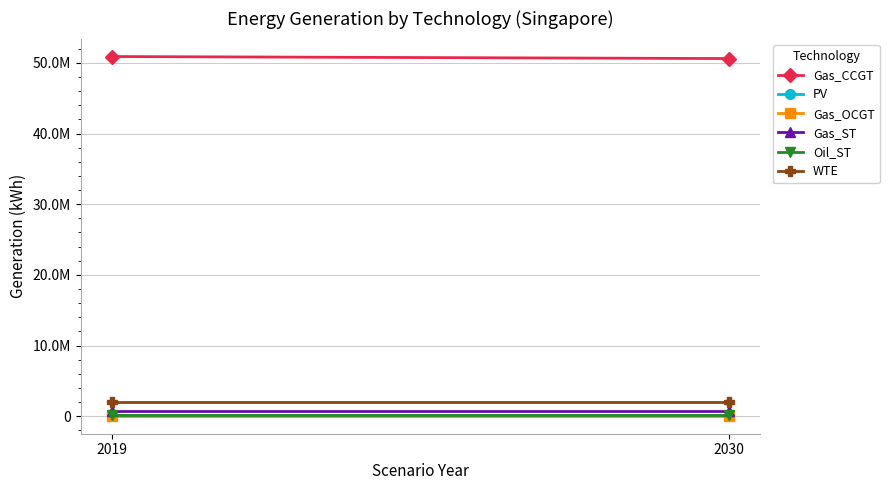

What is the minimum value shown in the chart?

69379.2